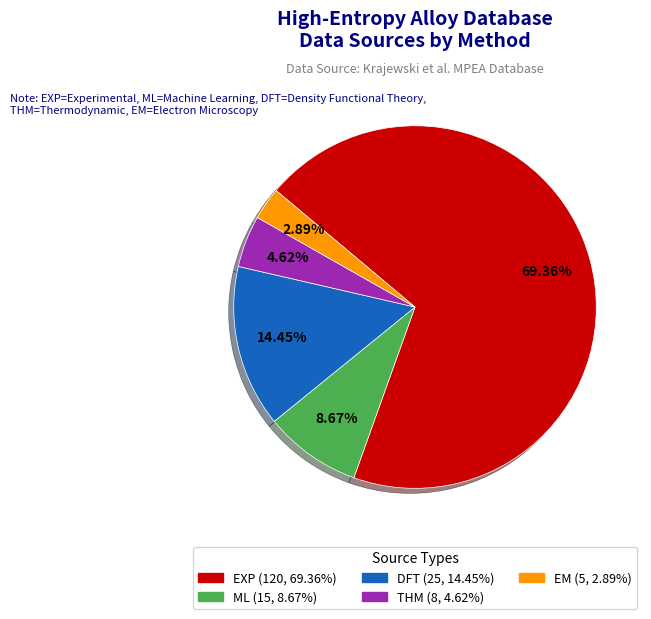

Between THM and EXP, which is larger?

EXP